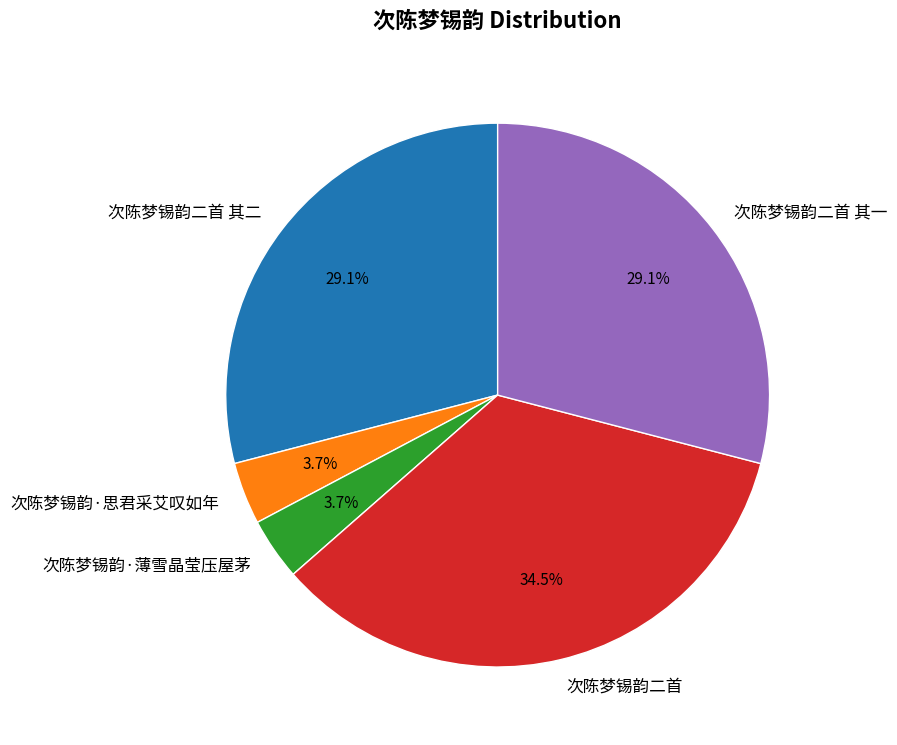

The 次陈梦锡韵·薄雪晶莹压屋茅 slice represents 4% of the pie. True or false?

True